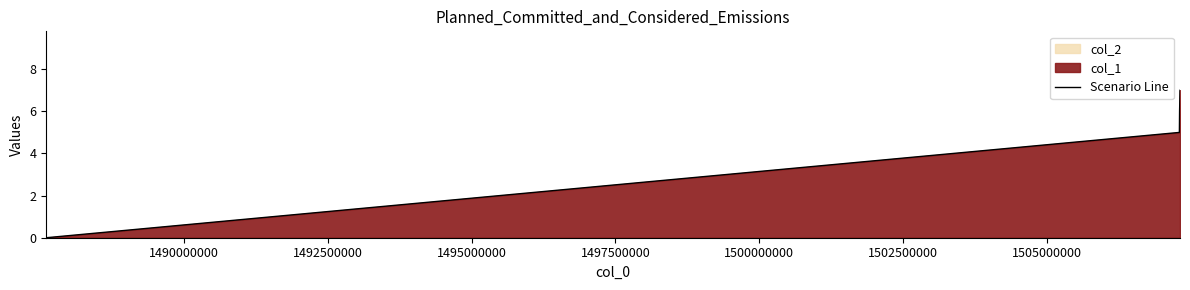

Count the values in the range 5 to 7.

3